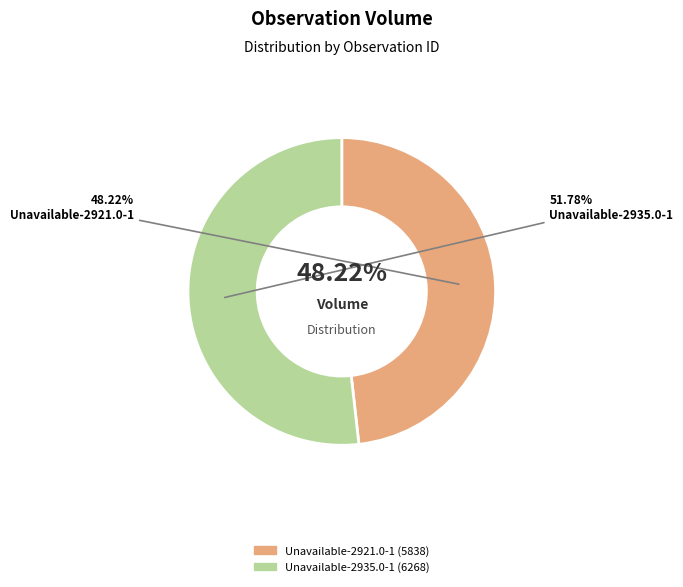

What portion of the pie excludes Unavailable-2935.0-1?

48.2%